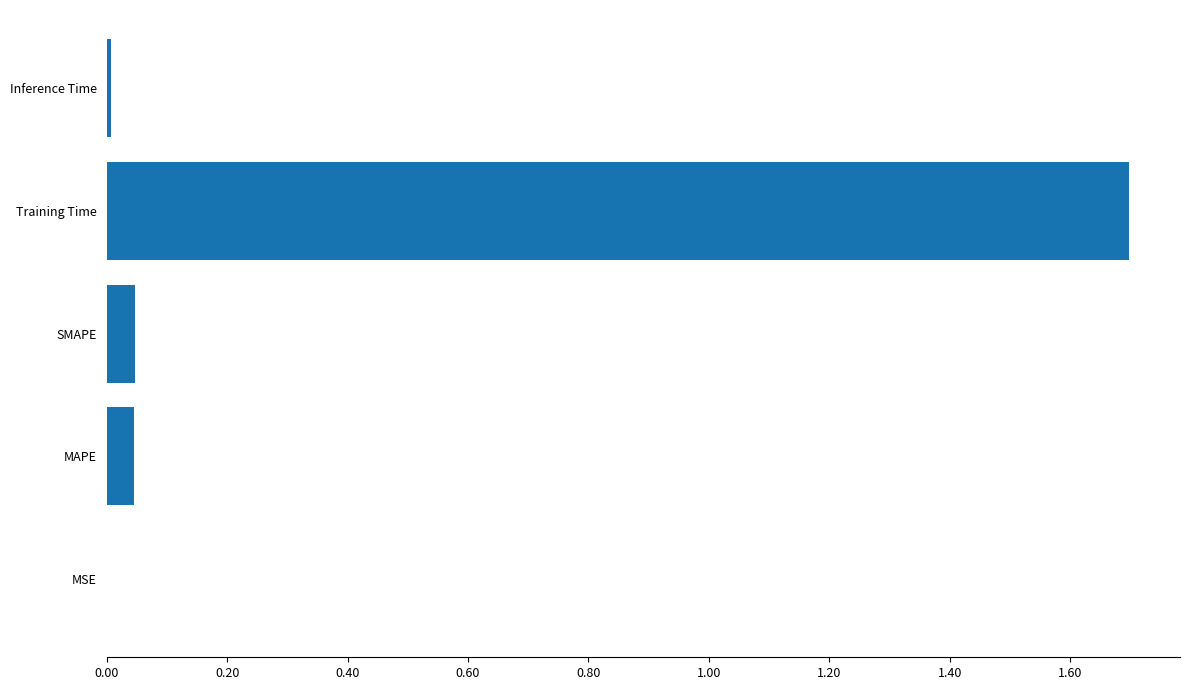

Between Training Time and MAPE, which is larger?

Training Time